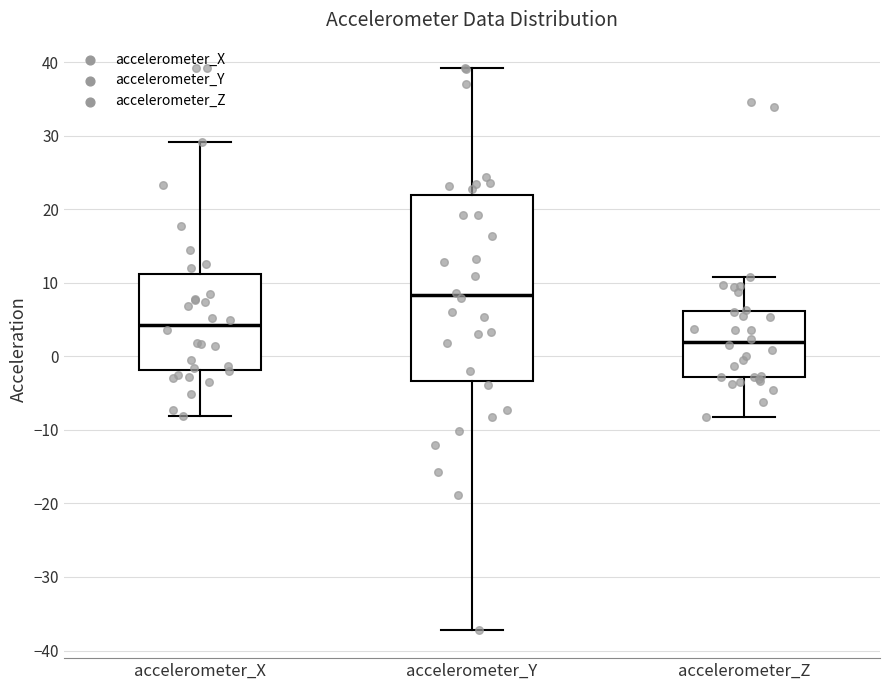

Where is the upper edge of the box for accelerometer_Z on the y-axis? The values are not printed on the chart, so give them approximately, as read against the axis.

6